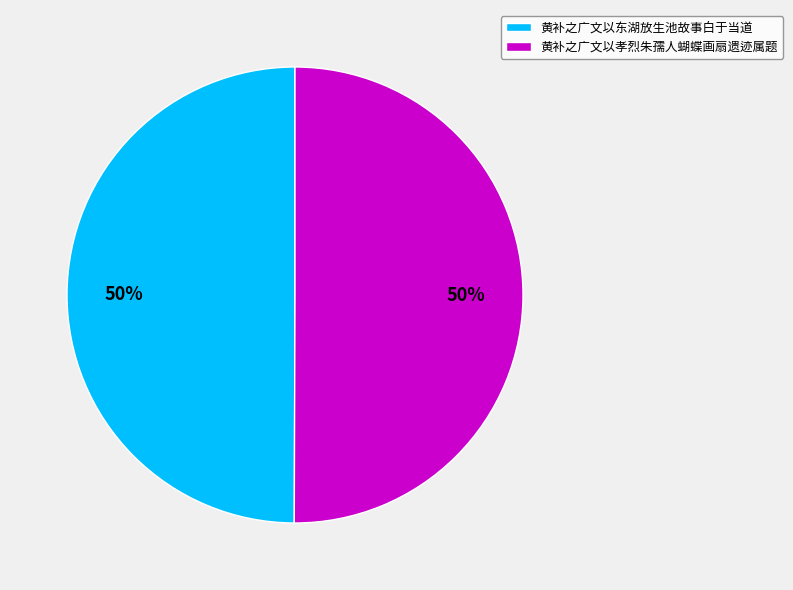

Do 黄补之广文以孝烈朱孺人蝴蝶画扇遗迹属题 and 黄补之广文以东湖放生池故事白于当道 together represent more than half of the pie?

Yes